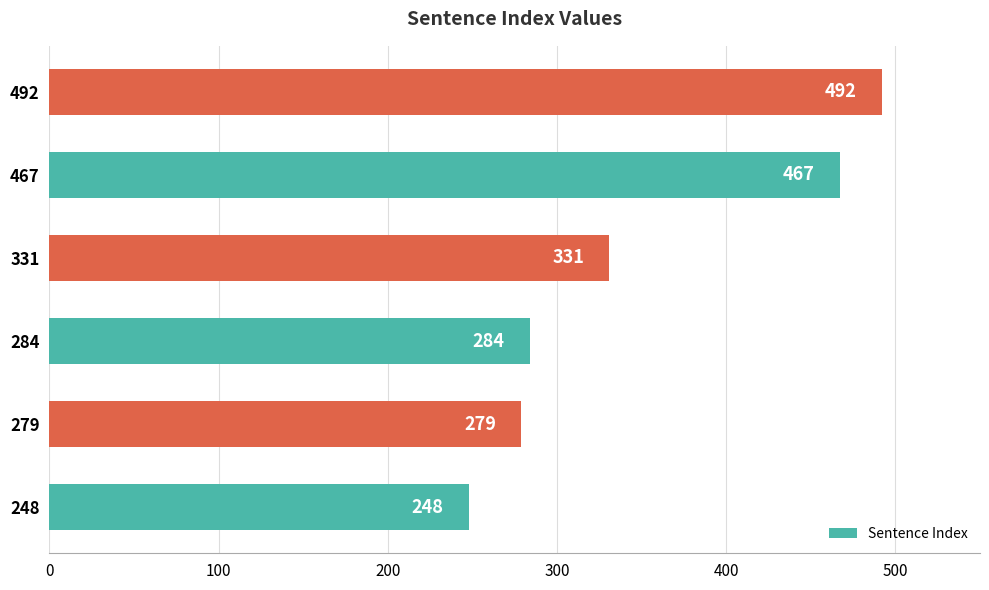

Reading bottom to top, list all the values displayed in this chart.

248	279	284	331	467	492